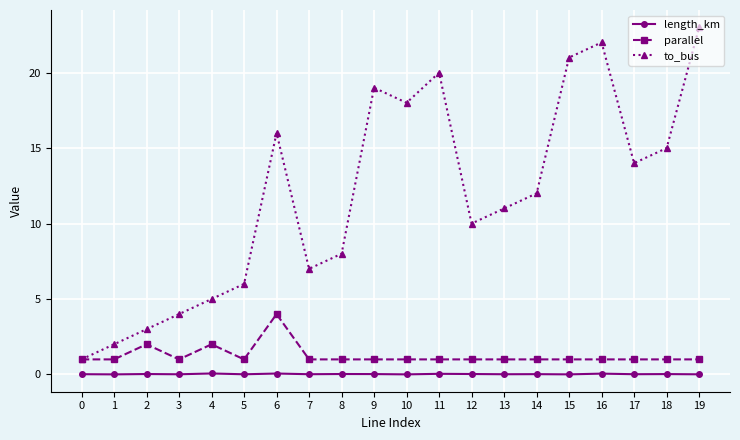

What is the total value across all series at 2?

5.0